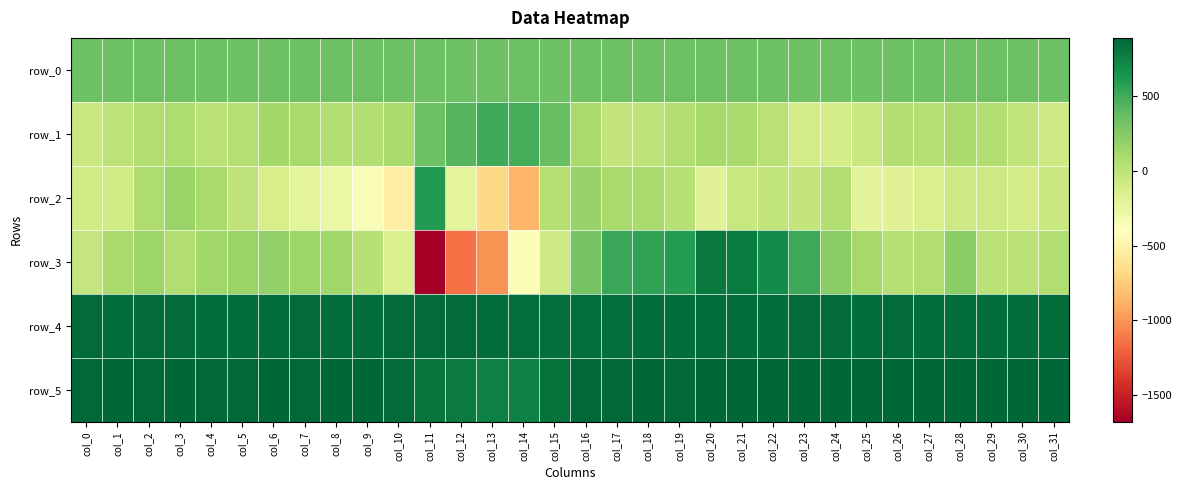

Is the value of row_1 at col_24 greater than the value of row_5 at col_9?

No